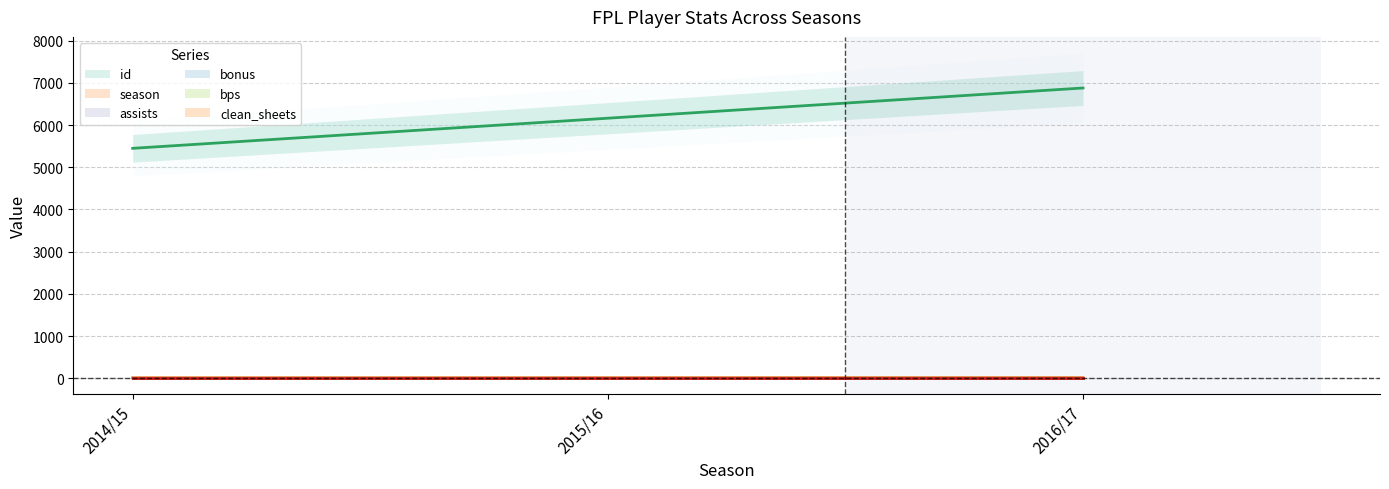

What is the label of the 1st point from the right?

2016/17